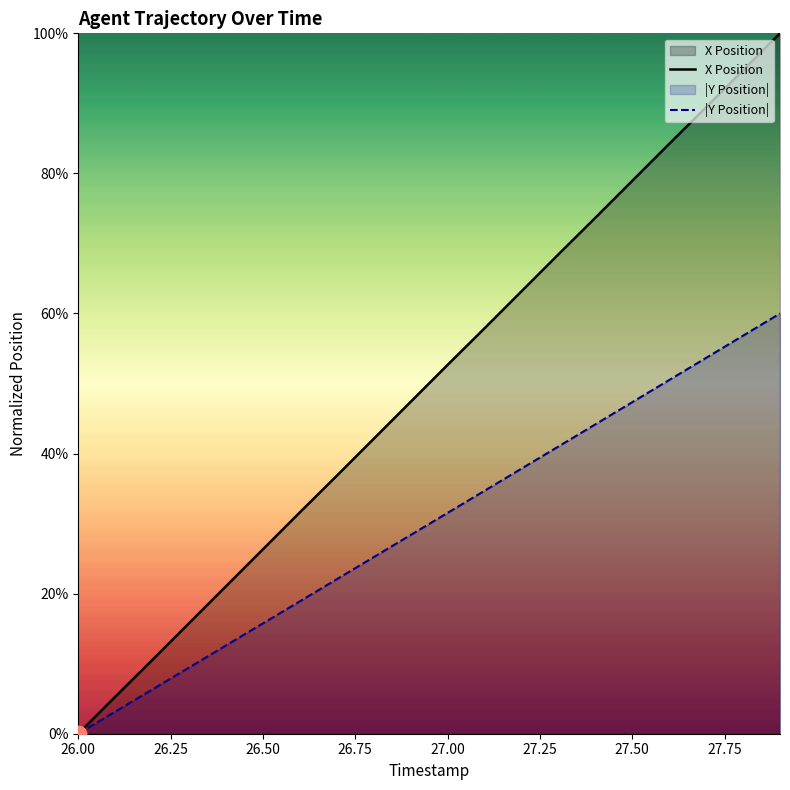

Rank the series by their maximum value, from lowest to highest.

|Y Position|, X Position